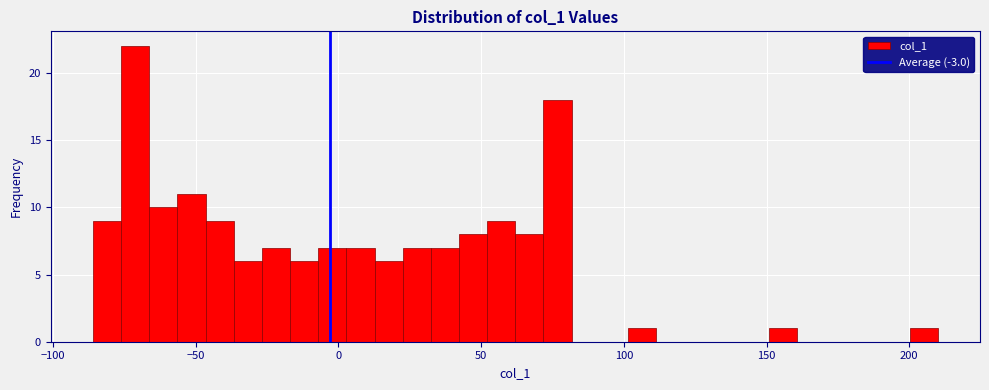

Around what value on the x-axis is the tallest bar? Give the approximate position of its centre, as read against the axis.

-70